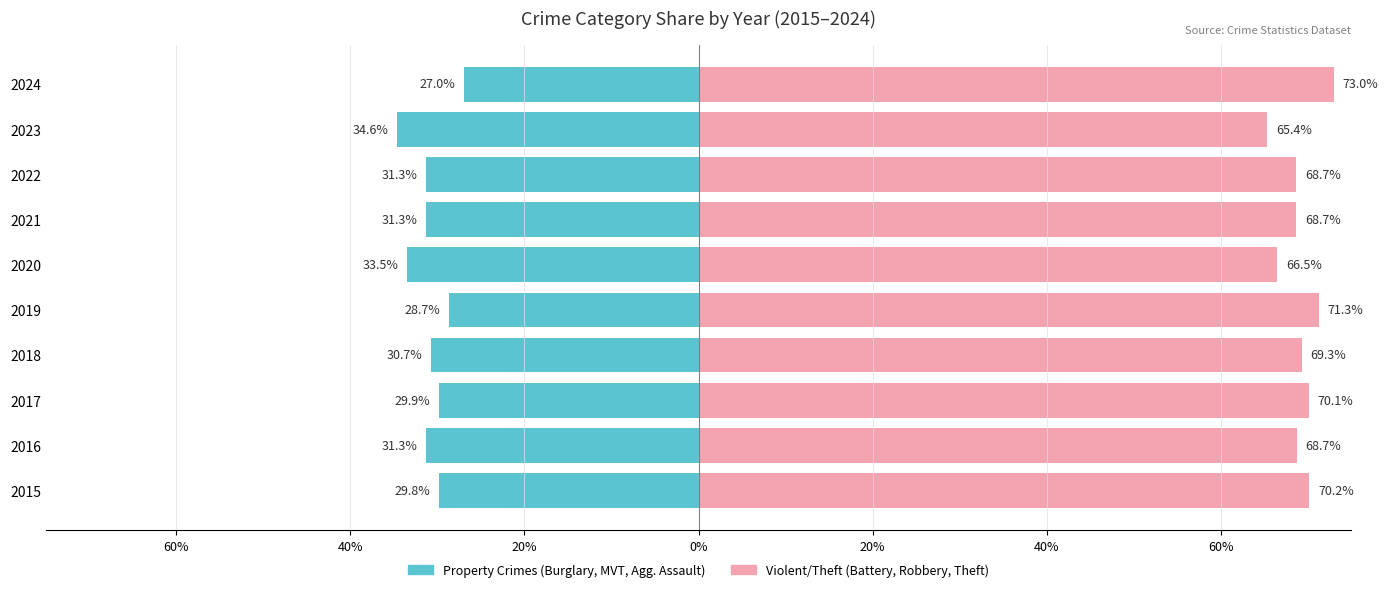

Is the value of Property Crimes (Burglary, MVT, AA) at 2024 greater than the value of Violent/Theft Crimes (Battery, Robbery, Theft) at 2021?

No